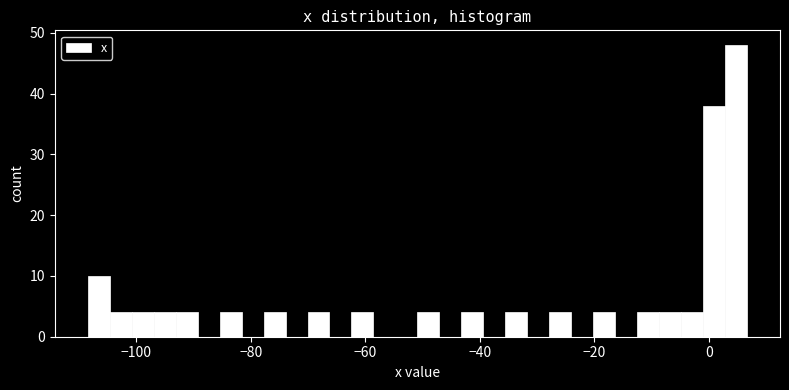

Around what value on the x-axis is the tallest bar? Give the approximate position of its centre, as read against the axis.

4